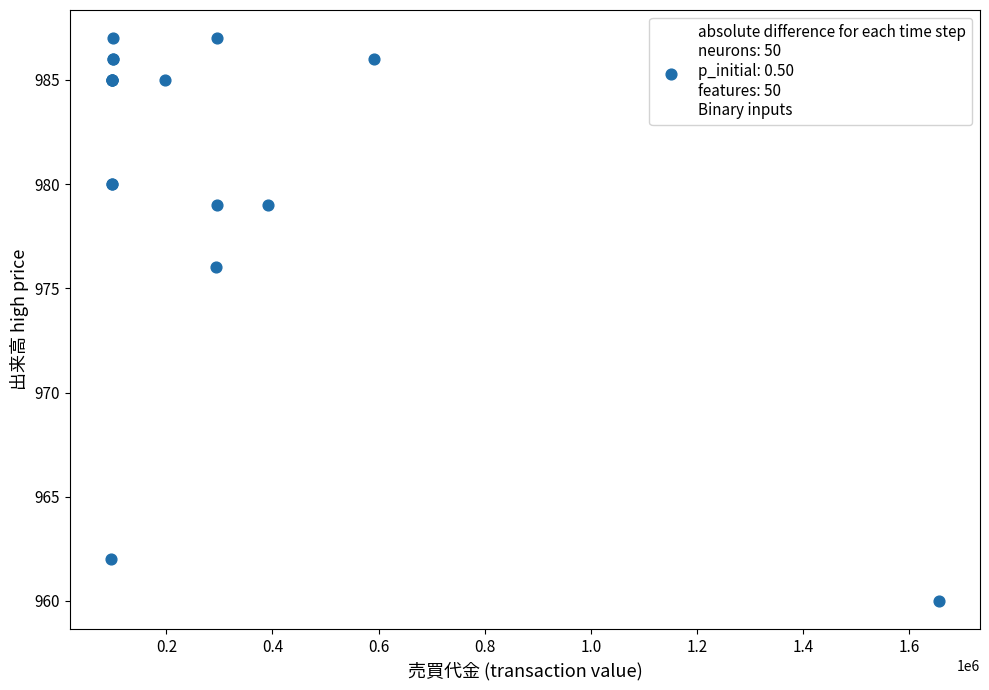

What Y value in the scatter plot is closest to 973?

976